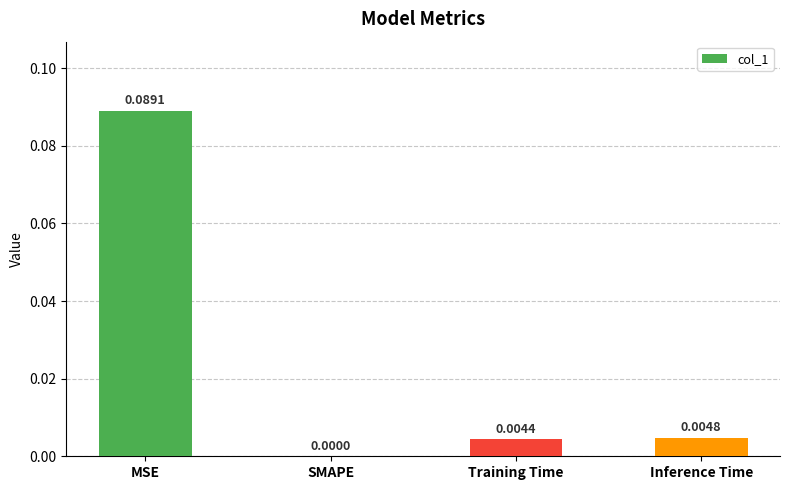

The chart shows a value of 0.0 at Inference Time. True or false?

True